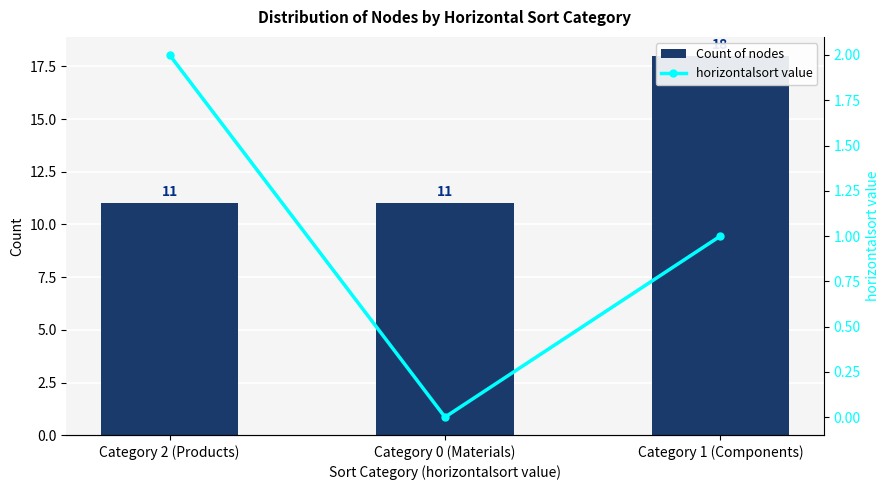

Reading left to right, list all the values displayed in this chart.

Count of nodes: Category 2 (Products)=11	Category 0 (Materials)=11	Category 1 (Components)=18
horizontalsort value: Category 2 (Products)=2	Category 0 (Materials)=0	Category 1 (Components)=1